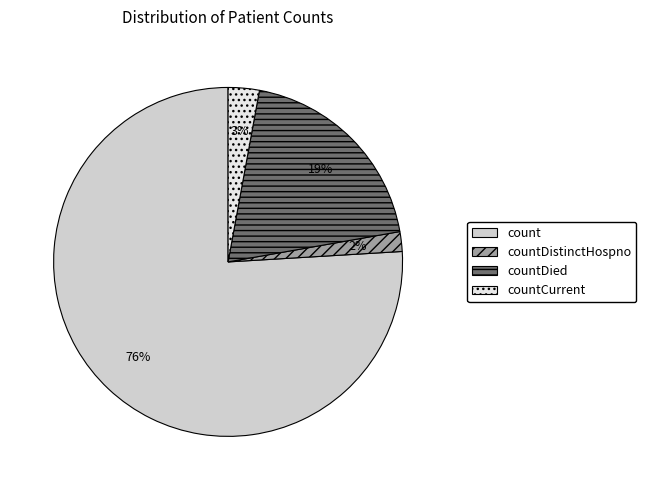

Is the sum of countDied and countDistinctHospno greater than half?

No